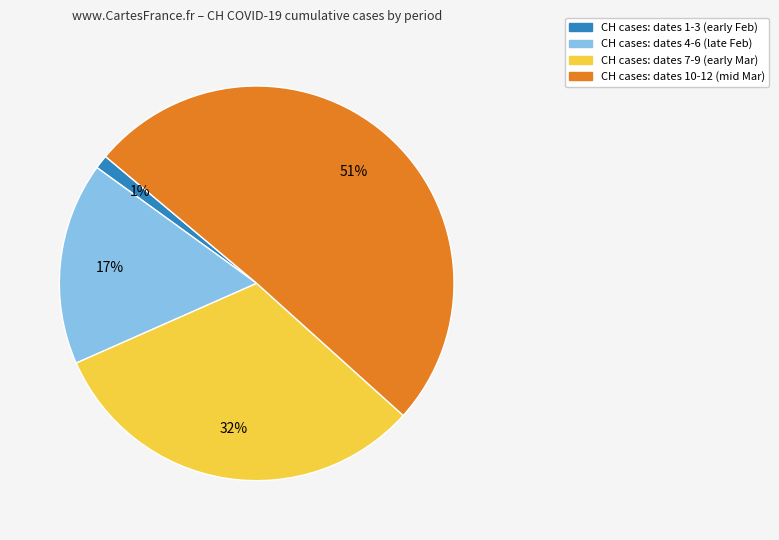

Is there a majority slice in this chart?

Yes